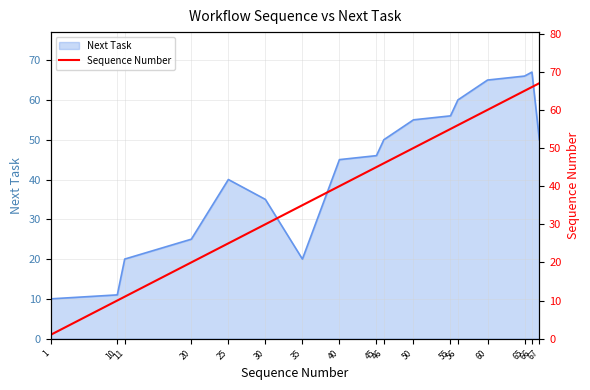

At which category does the chart reach its peak across all series?

67